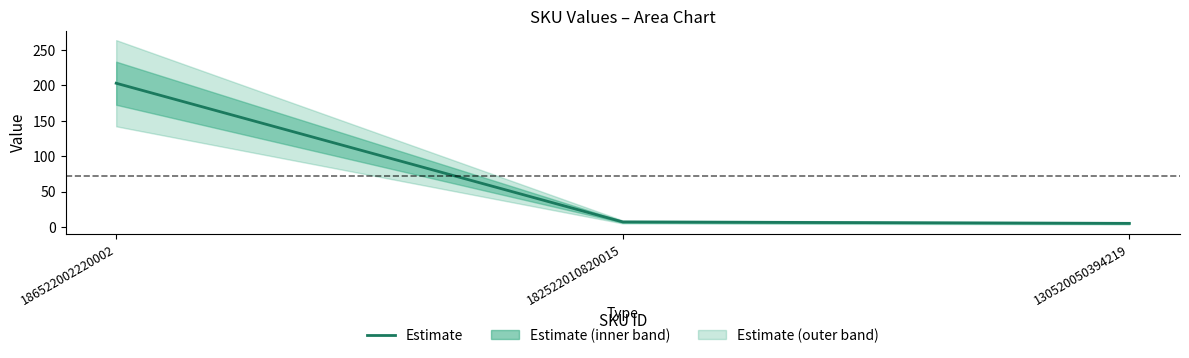

The value at 186522002220002 is 278. True or false?

False